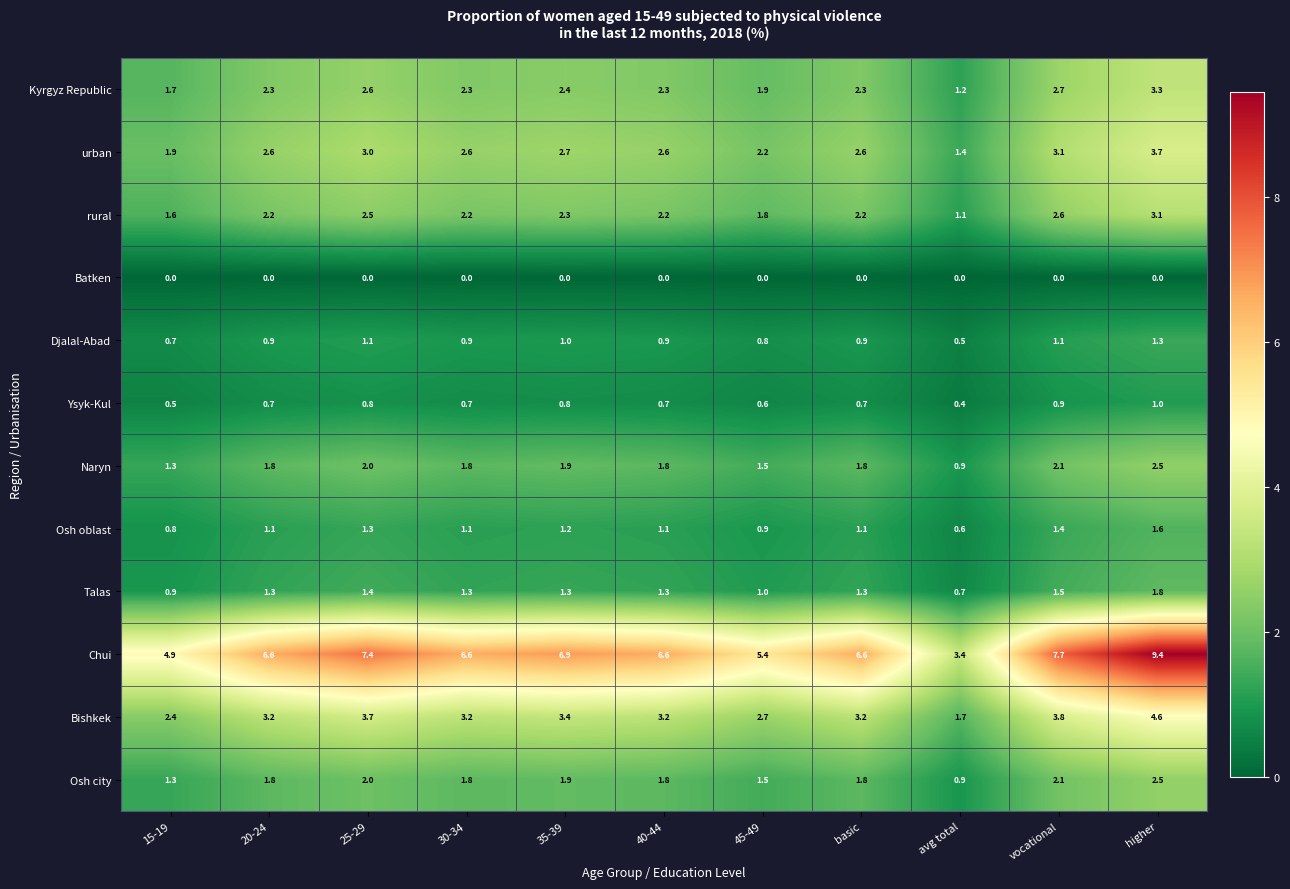

What is the approximate value of rural at basic?

2.2